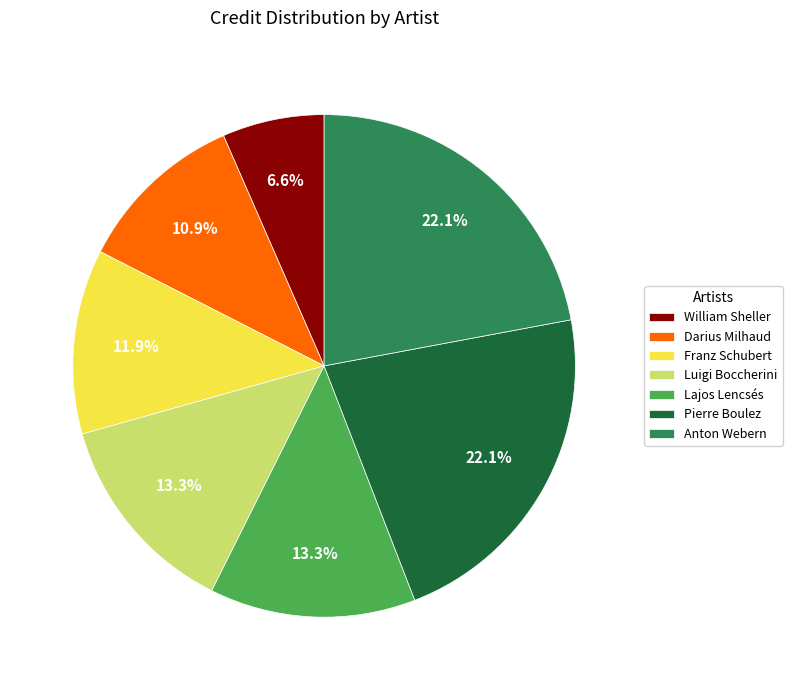

Is there any slice that represents more than half of the pie?

No